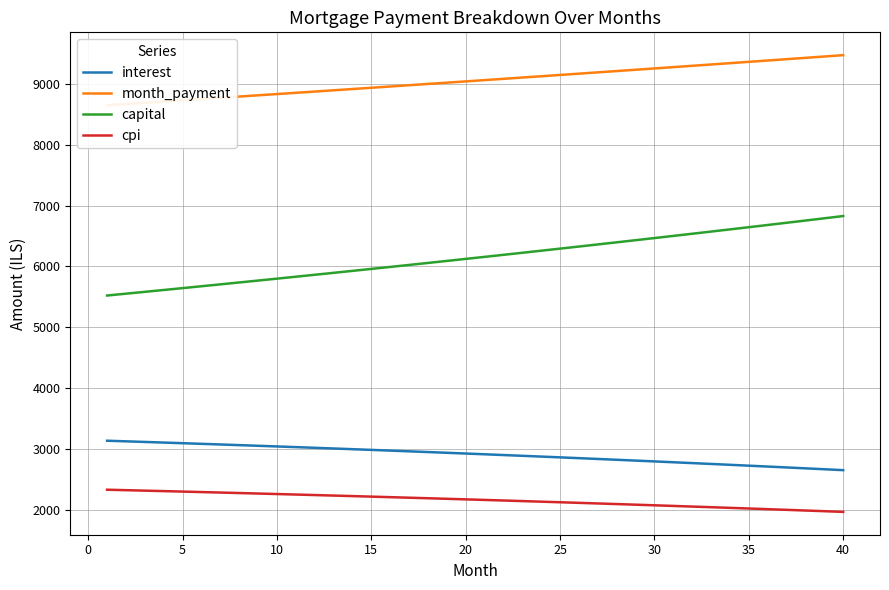

Which series has the widest spread of values?

capital